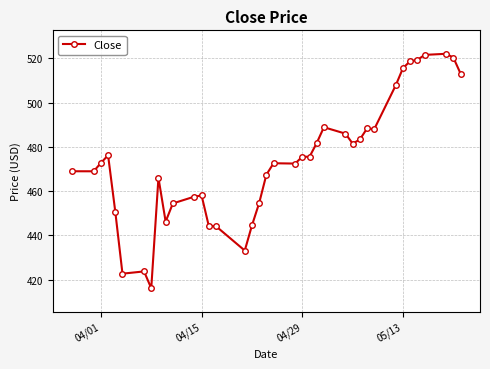

What is the minimum value shown in the chart?

416.1